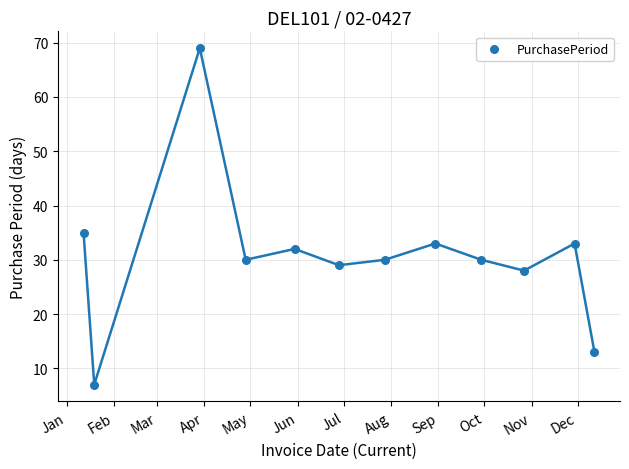

What is the average X value?

17355